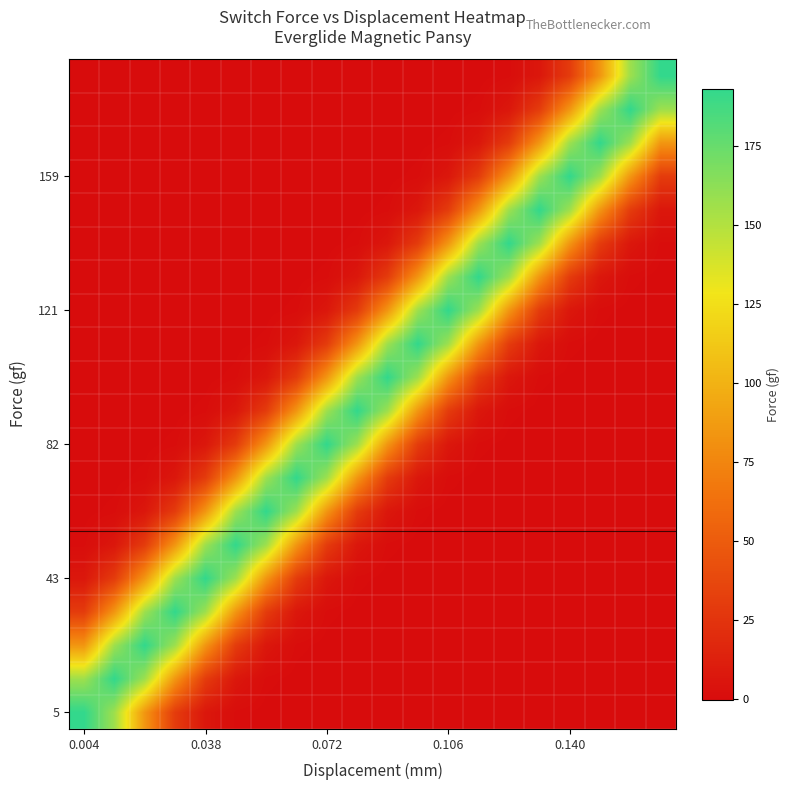

Which label corresponds to the largest value in the chart?

0.004